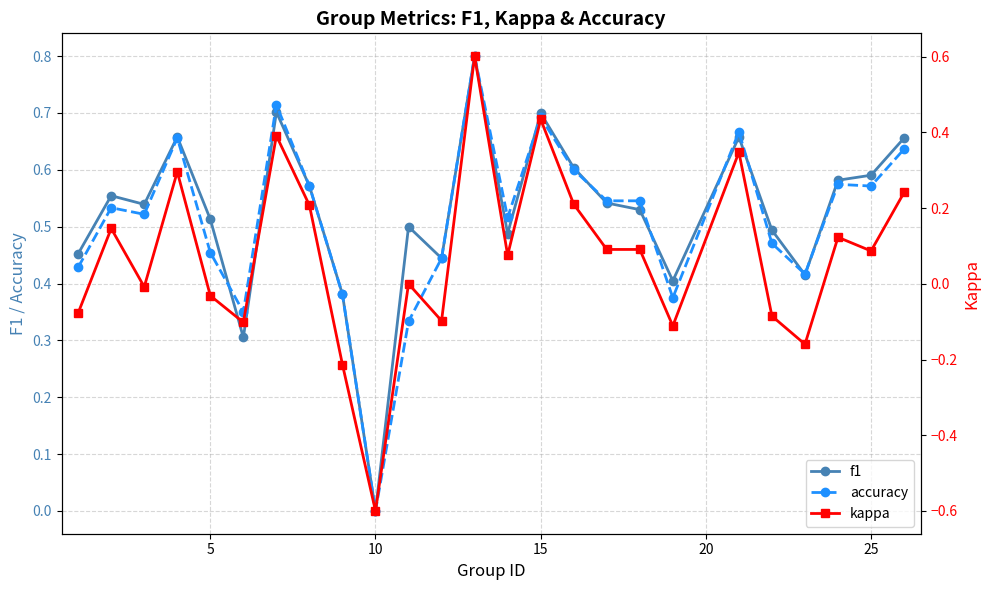

At which label does f1 reach its minimum?

10